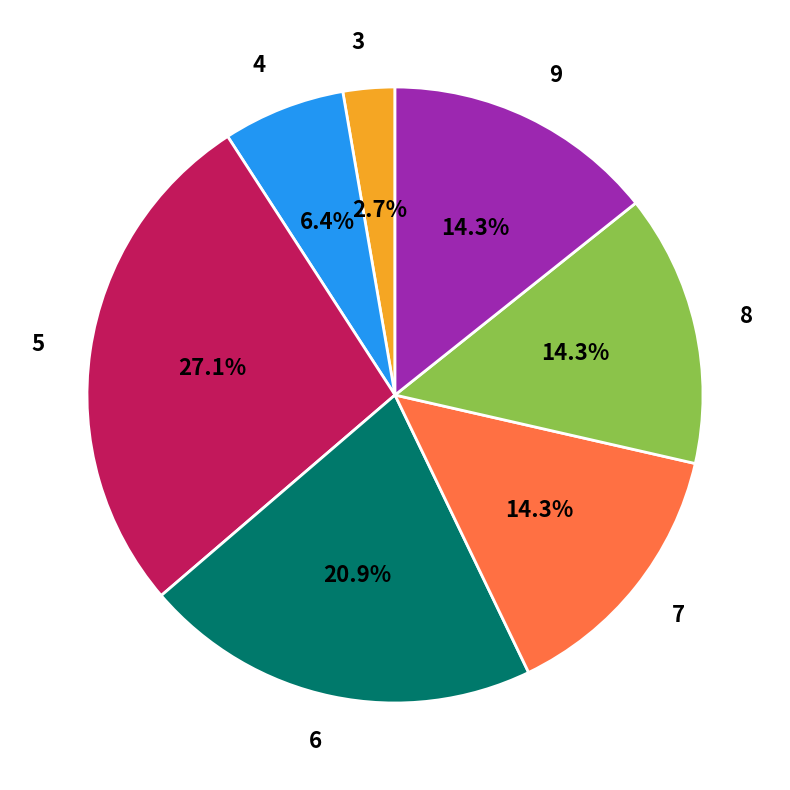

What percentage is the 5 slice, to the nearest percent?

27%